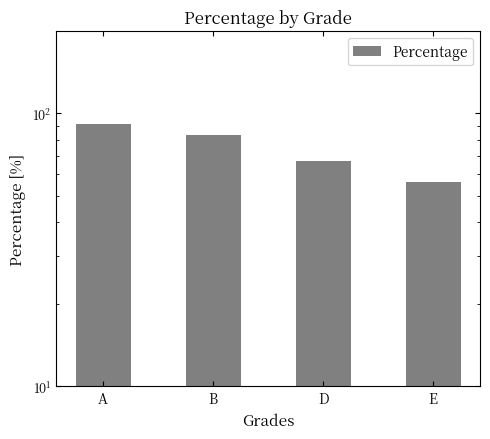

The chart shows a value of 56.1 at E. True or false?

True